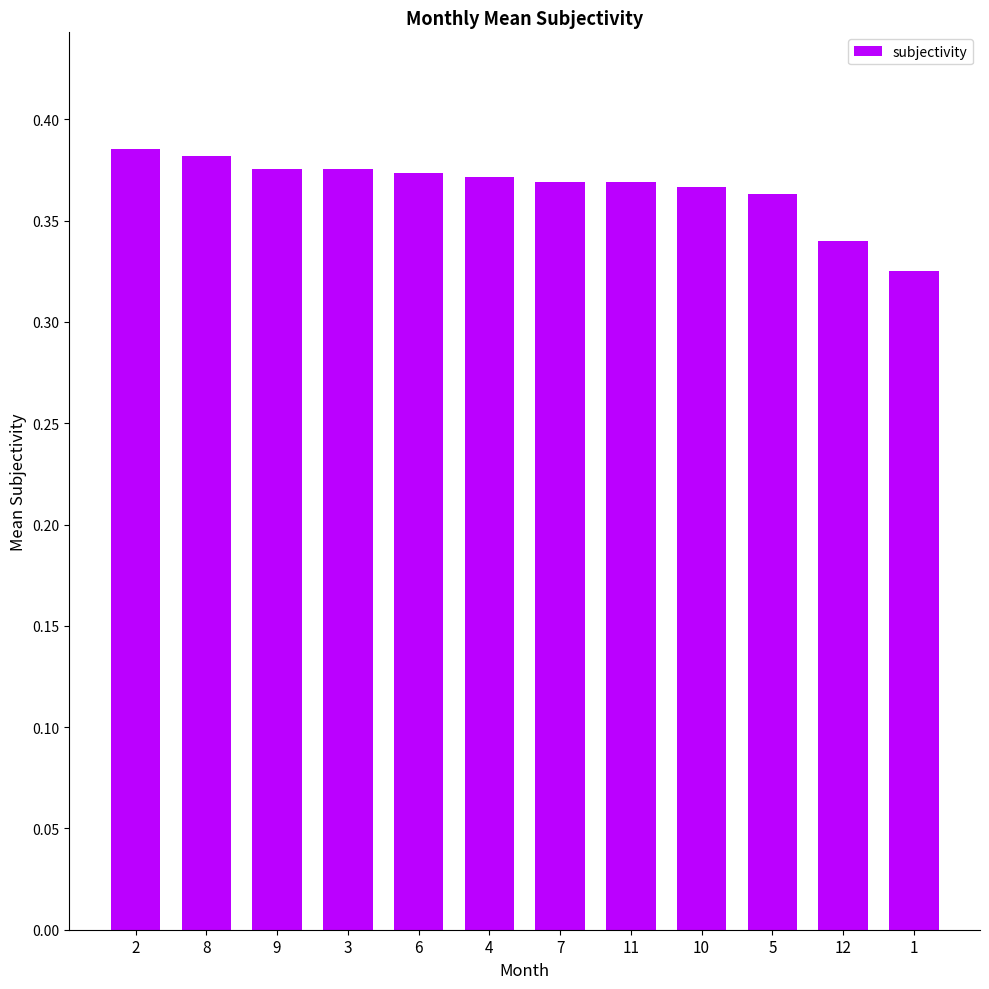

What is the sum of the values at 4 and 12?

0.7